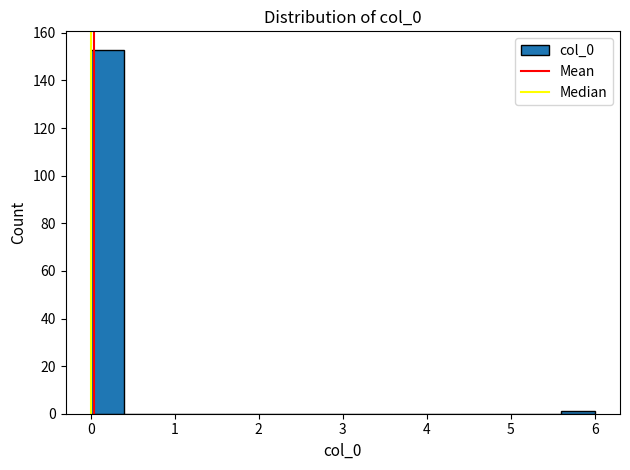

Reading left to right, list every bar in this chart as the range it spans on the x-axis followed by its height. The values are not printed on the chart, so give them approximately, as read against the axis.

0.0 to 0.4: 154
0.4 to 0.8: 0
0.8 to 1.2: 0
1.2 to 1.6: 0
1.6 to 2.0: 0
2.0 to 2.4: 0
2.4 to 2.8: 0
2.8 to 3.2: 0
3.2 to 3.6: 0
3.6 to 4.0: 0
4.0 to 4.4: 0
4.4 to 4.8: 0
4.8 to 5.2: 0
5.2 to 5.6: 0
5.6 to 6.0: under 2